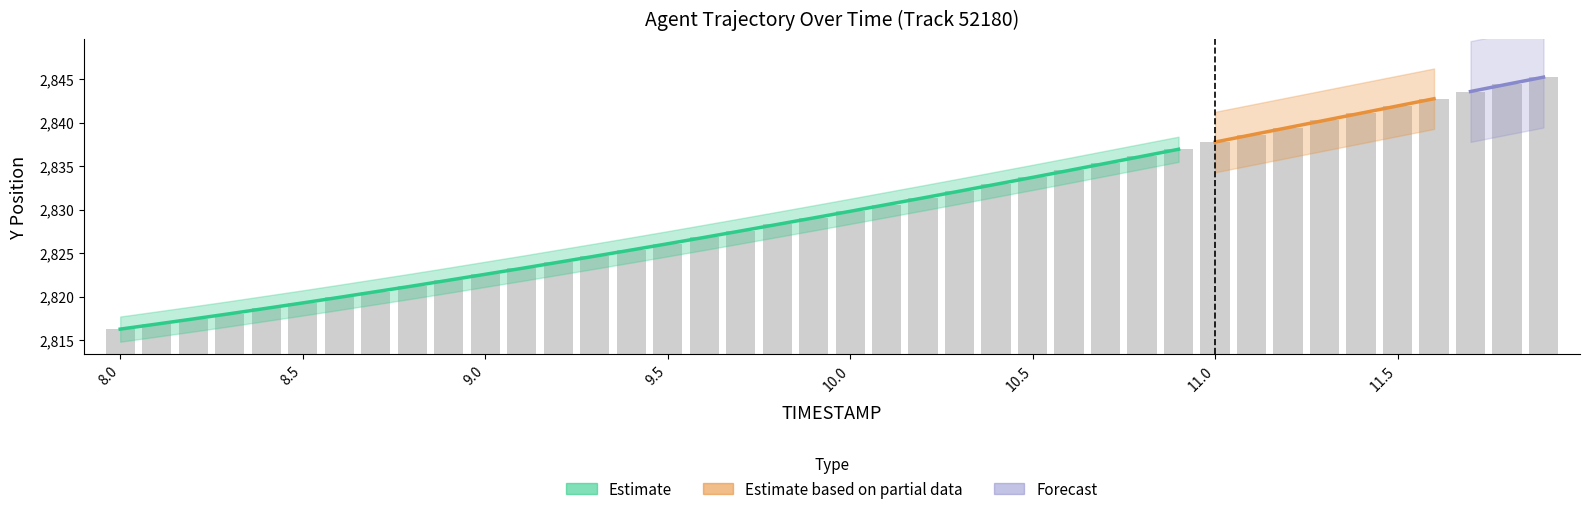

Rank the categories by value from highest to lowest.

11.9, 11.8, 11.7, 11.6, 11.5, 11.4, 11.3, 11.2, 11.1, 11.0, 10.9, 10.8, 10.7, 10.6, 10.5, 10.4, 10.3, 10.2, 10.1, 10.0, 9.9, 9.8, 9.7, 9.6, 9.5, 9.4, 9.3, 9.2, 9.1, 9.0, 8.9, 8.8, 8.7, 8.6, 8.5, 8.4, 8.3, 8.2, 8.1, 8.0